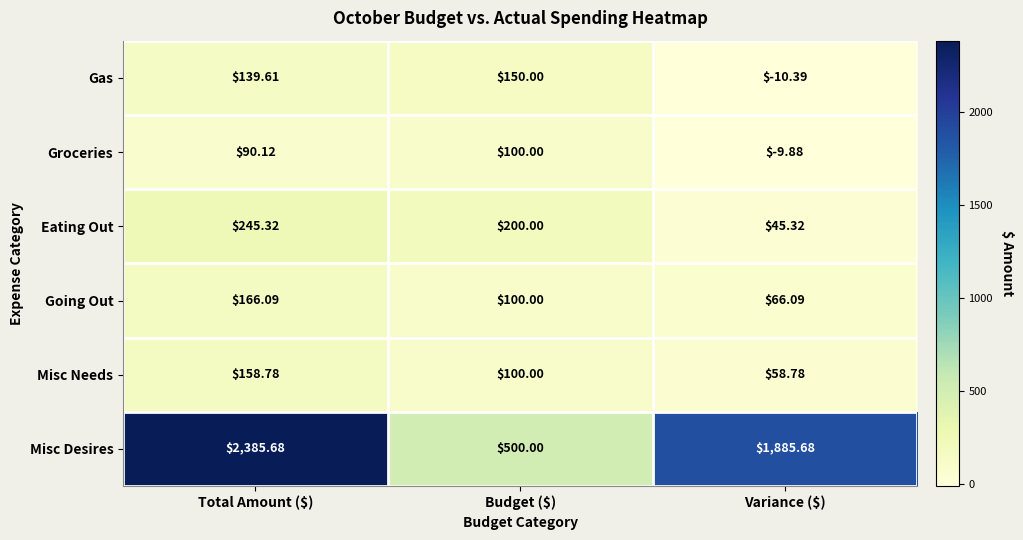

At which label is Misc Needs closest to 108?

Budget ($)